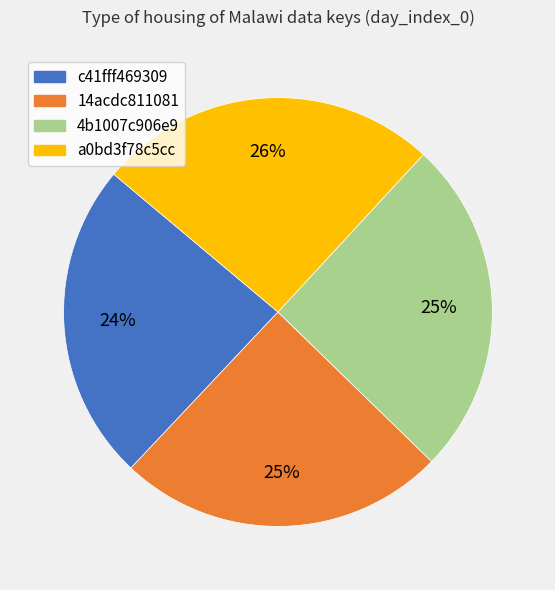

Which category has the smallest portion of the pie?

c41fff469309